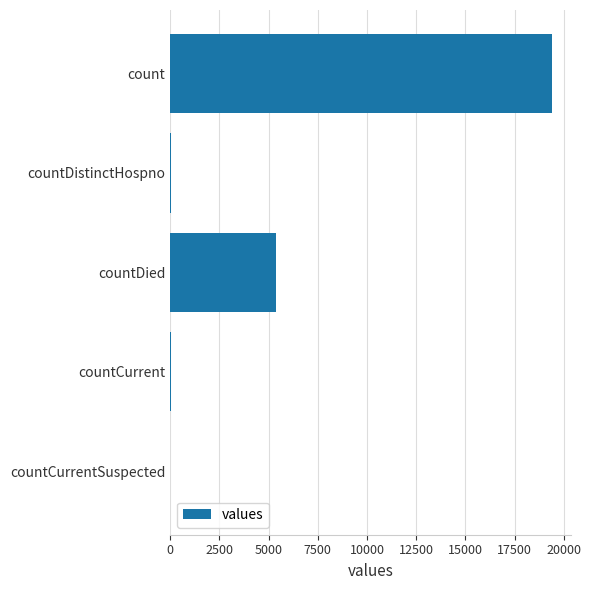

What is the greatest value displayed?

19420